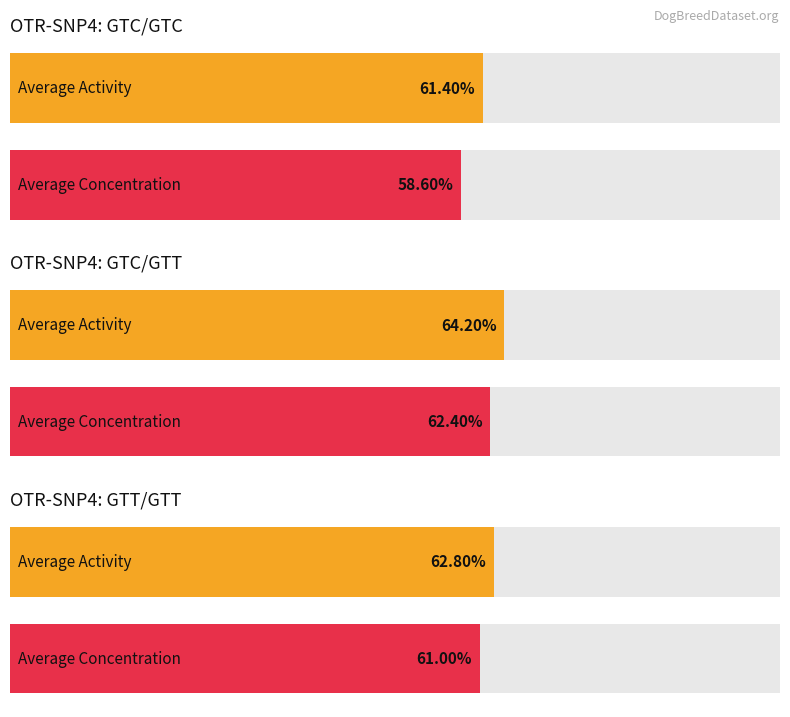

How many bars are there in total?

6